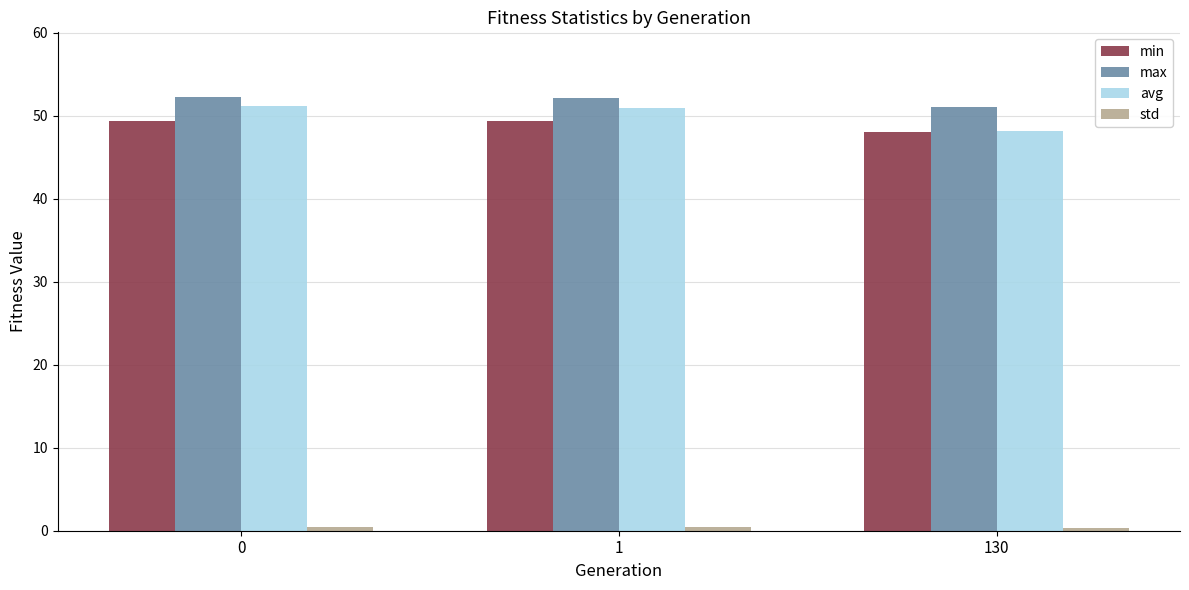

At how many categories does at least one series exceed 27?

3